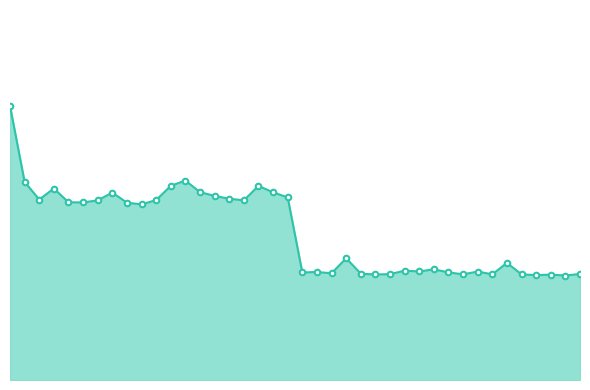

Rank the categories by value from highest to lowest.

0, 12, 1, 11, 17, 3, 13, 18, 7, 14, 19, 15, 2, 10, 16, 6, 4, 5, 8, 9, 23, 34, 29, 27, 28, 32, 21, 30, 20, 22, 24, 39, 26, 31, 33, 35, 25, 37, 36, 38